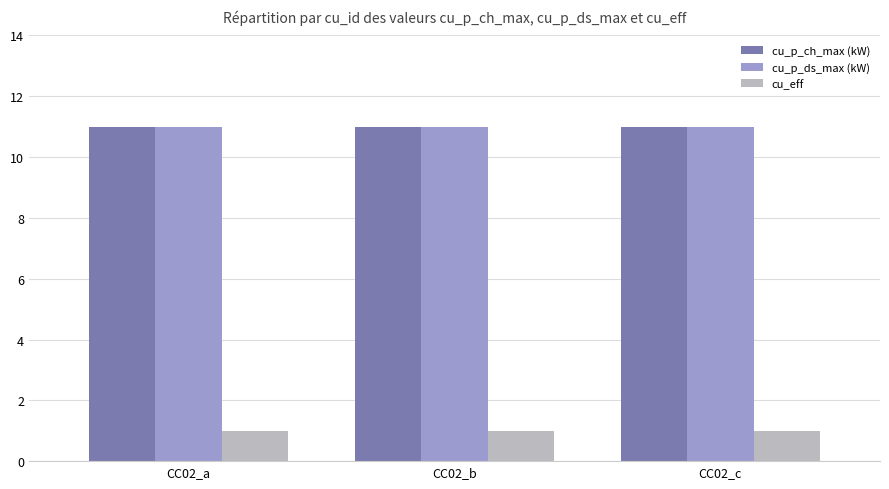

What is the lowest value of the cu_p_ch_max (kW) series?

11